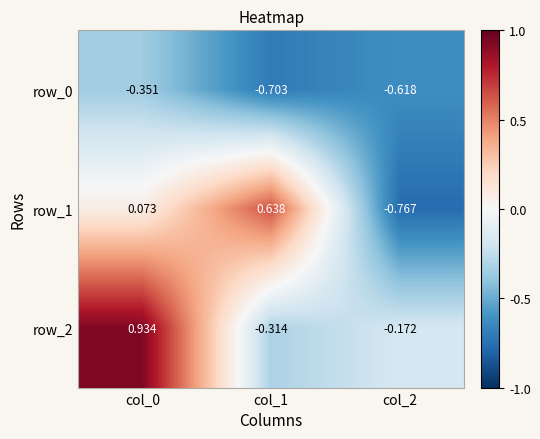

What is the minimum value for row_0?

-0.7